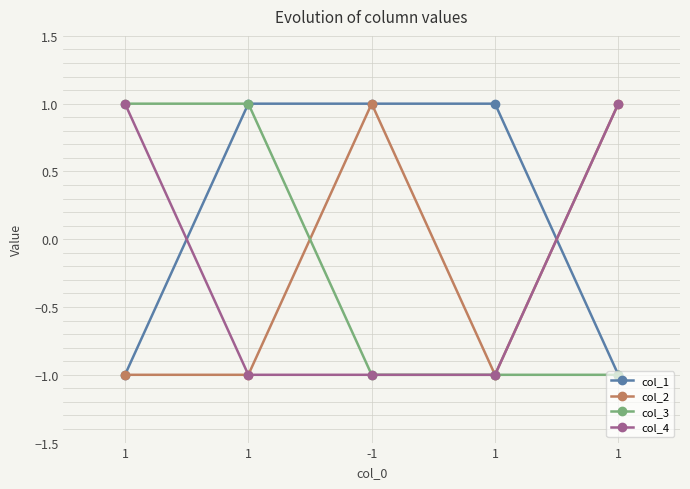

Is this an area chart (filled region under the line)?

No